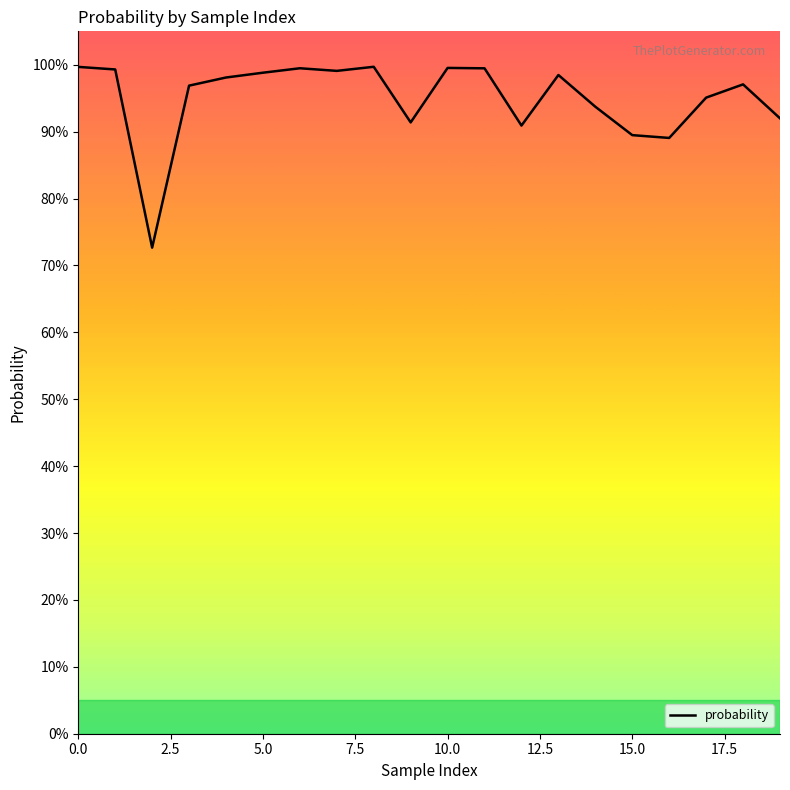

How many points are higher than both their immediate neighbors (excluding endpoints)?

5